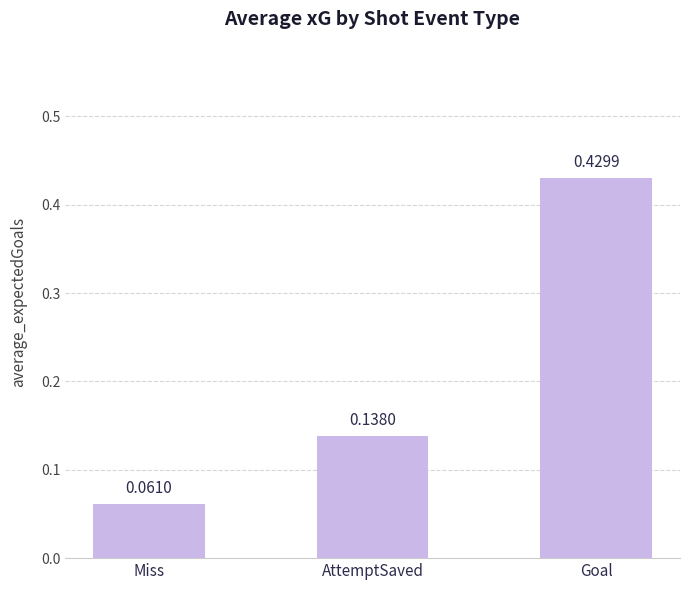

Rank the categories by value from lowest to highest.

Miss, AttemptSaved, Goal